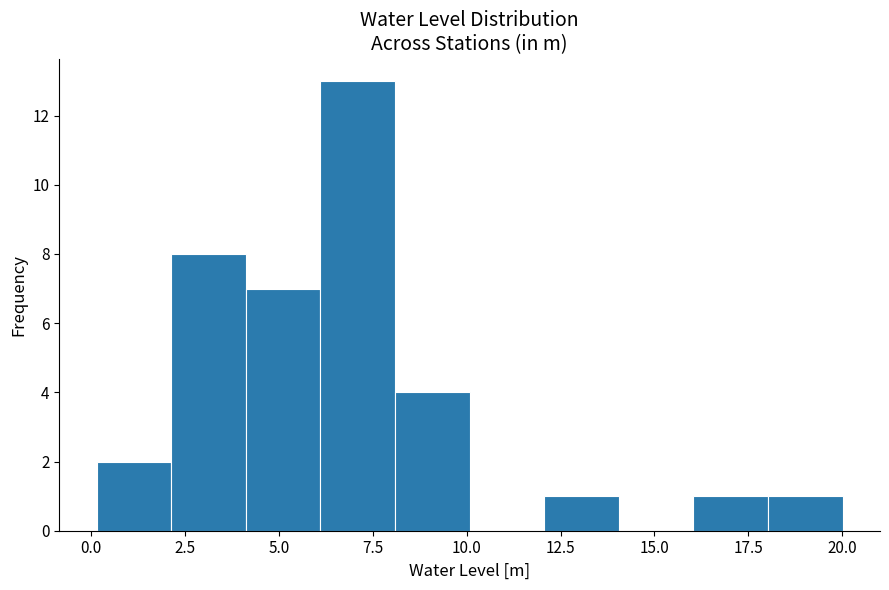

Around what value on the x-axis is the tallest bar? Give the approximate position of its centre, as read against the axis.

7.0